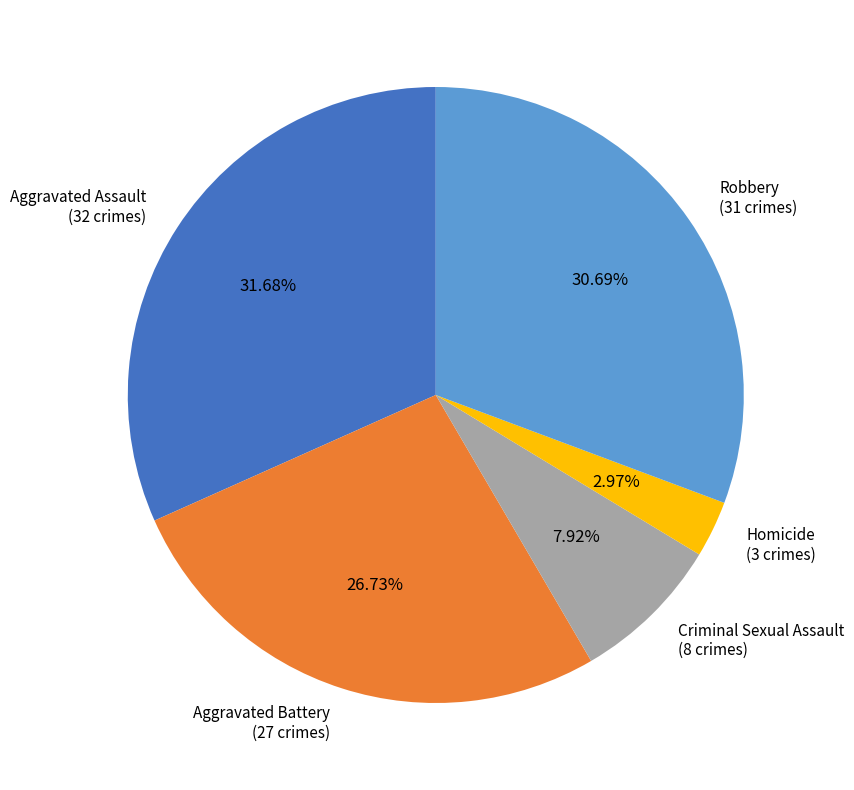

Is there any slice that represents more than half of the pie?

No